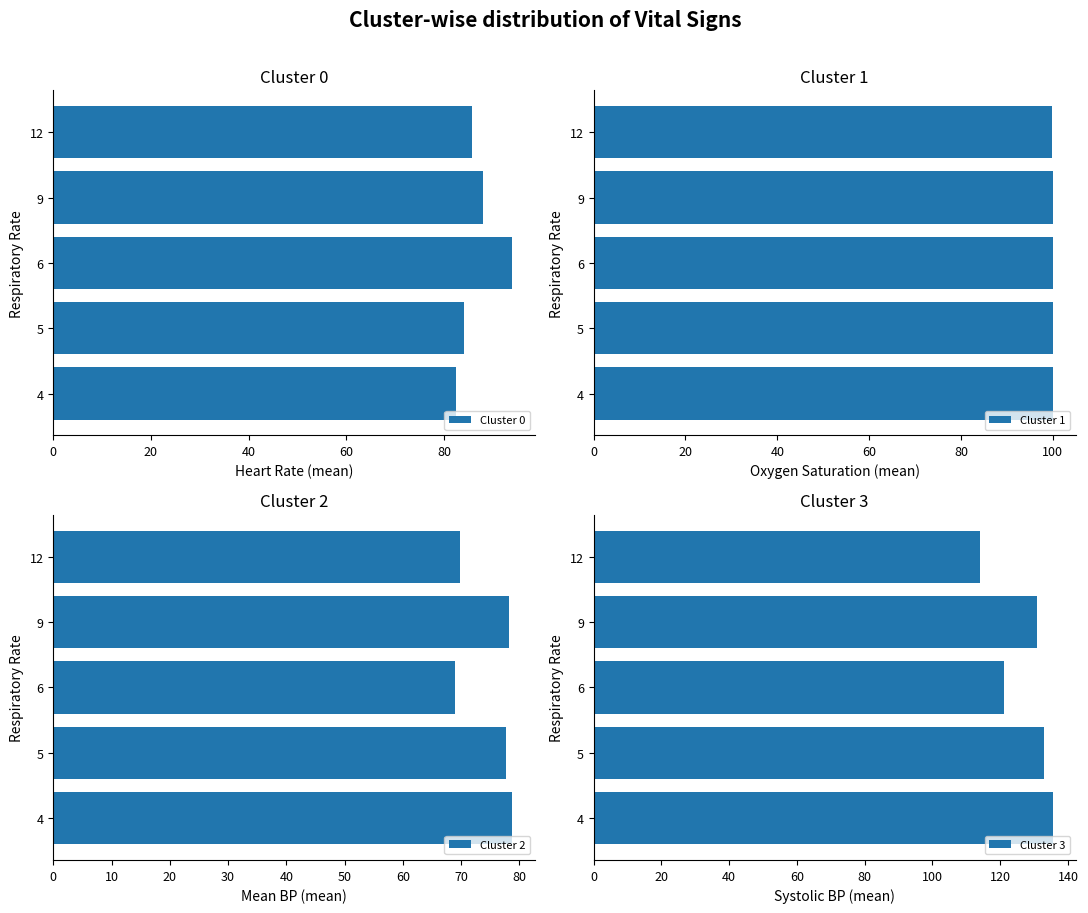

True or false: Cluster 0 has a value of 17.2 at 4.

False